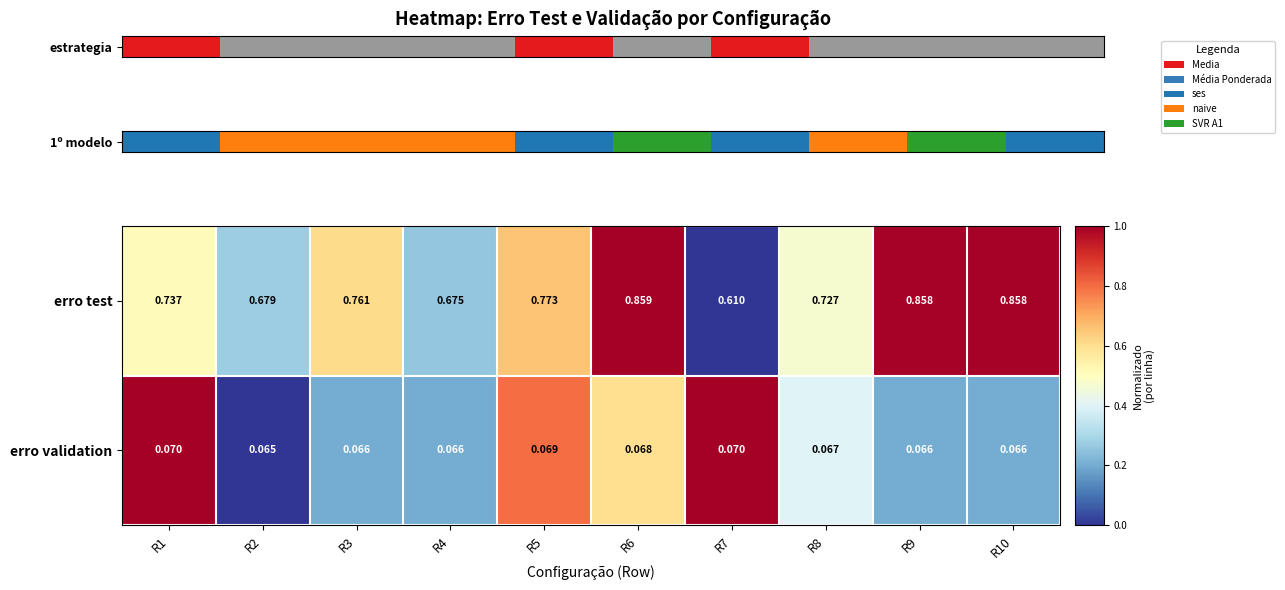

Which series has the largest total across all categories?

erro test